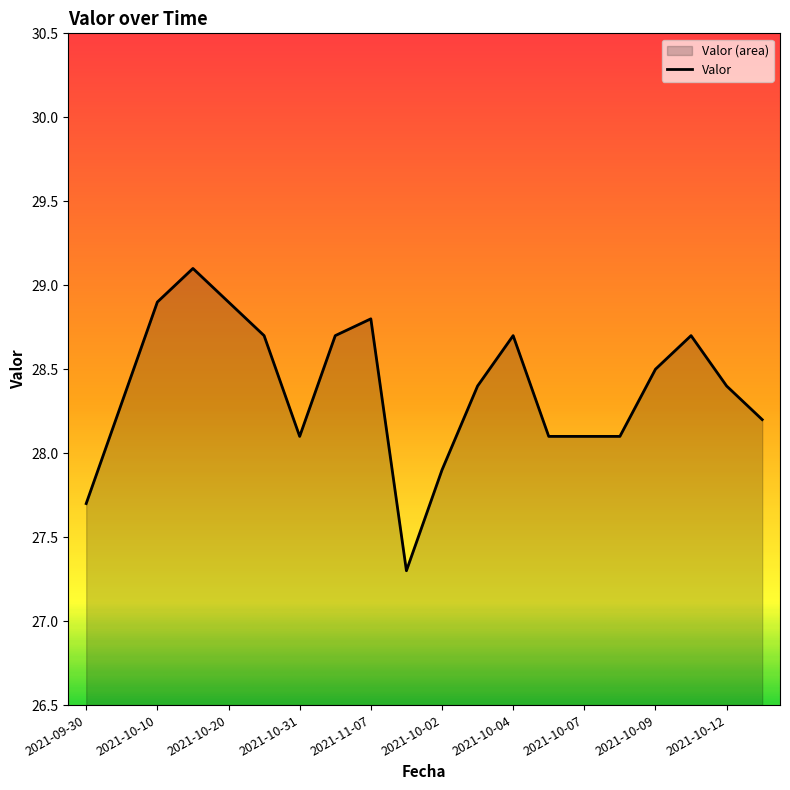

Reading left to right, what are all the values shown in this chart?

27.7	28.3	28.9	29.1	28.9	28.7	28.1	28.7	28.8	27.3	27.9	28.4	28.7	28.1	28.1	28.1	28.5	28.7	28.4	28.2